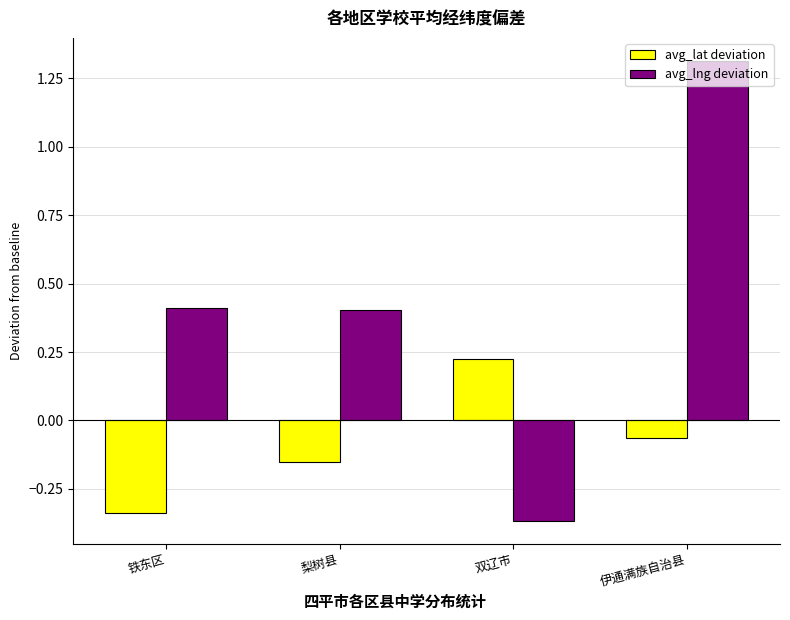

At how many categories does at least one series exceed 0?

4